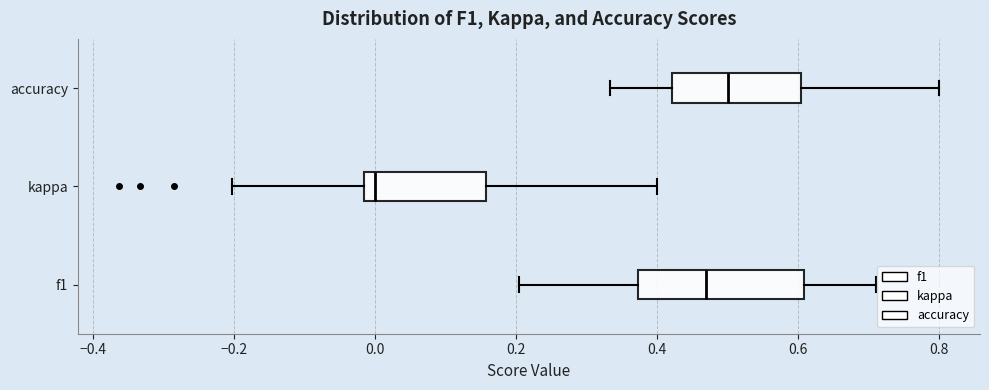

Reading bottom to top, transcribe this box plot: for each box, give where its median line is, the range the box spans, and where its two whiskers end, as read against the x-axis. The values are not printed on the chart, so give them approximately, as read against the axis.

f1: median 0.46, box 0.38 to 0.60, whiskers 0.20 to 0.72
kappa: median 0.00, box -0.02 to 0.16, whiskers -0.20 to 0.40
accuracy: median 0.50, box 0.42 to 0.60, whiskers 0.34 to 0.80